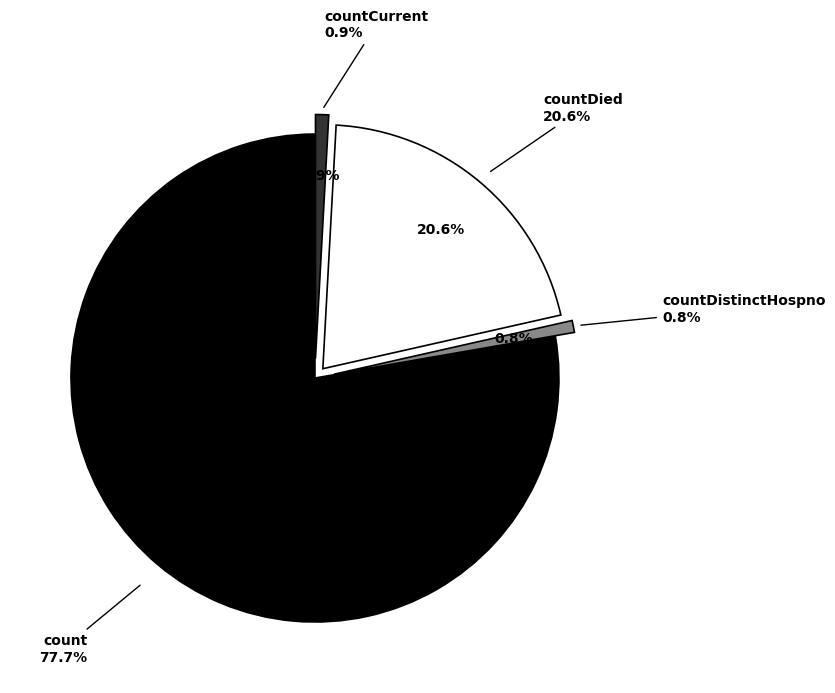

What is the largest slice in the pie chart?

count